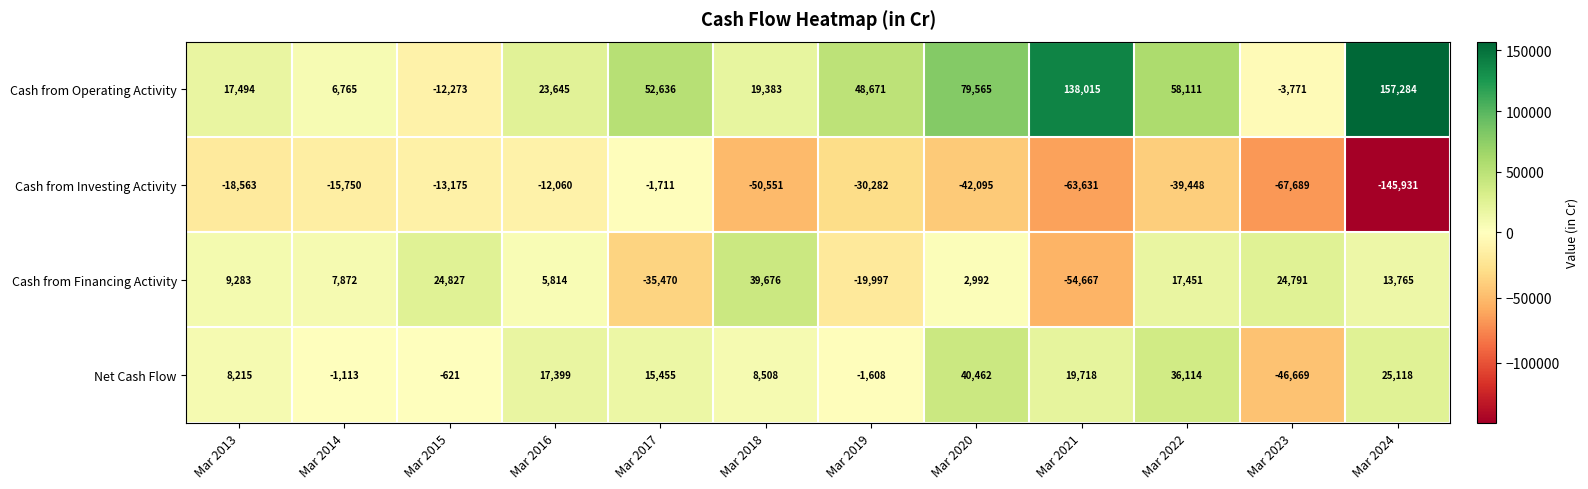

Is it true that Net Cash Flow equals -46669 at Mar 2023?

True